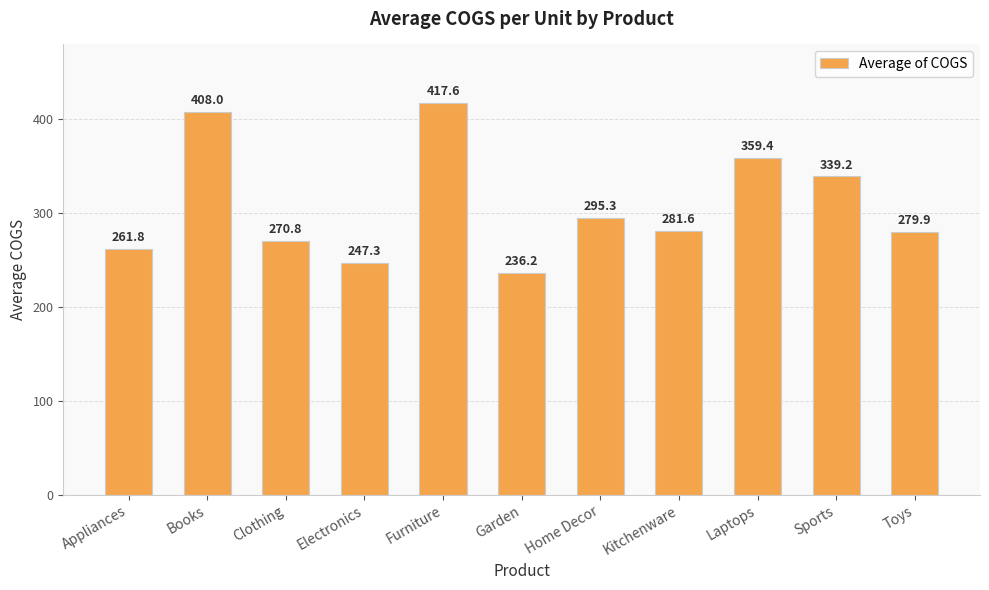

Rank the categories by value from highest to lowest.

Furniture, Books, Laptops, Sports, Home Decor, Kitchenware, Toys, Clothing, Appliances, Electronics, Garden